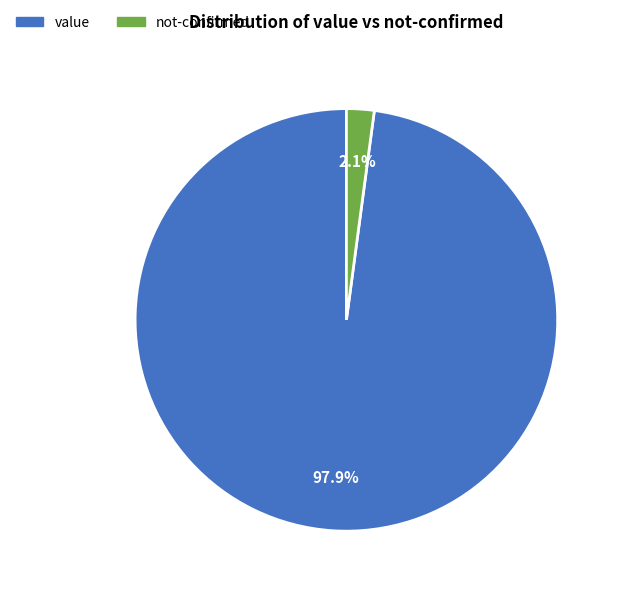

Rank the categories by value from highest to lowest.

value, not-confirmed